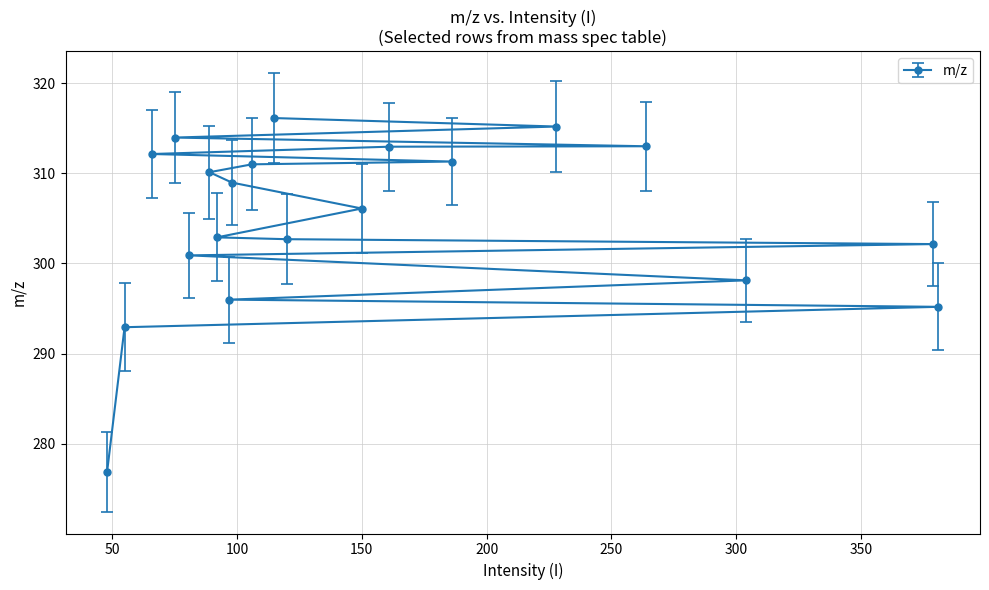

True or false: the data has more than 1 interior local peaks.

False